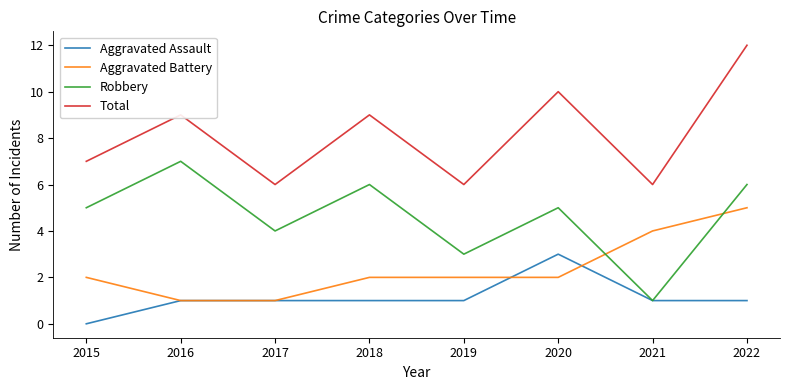

Which label corresponds to the largest value in the chart?

2022